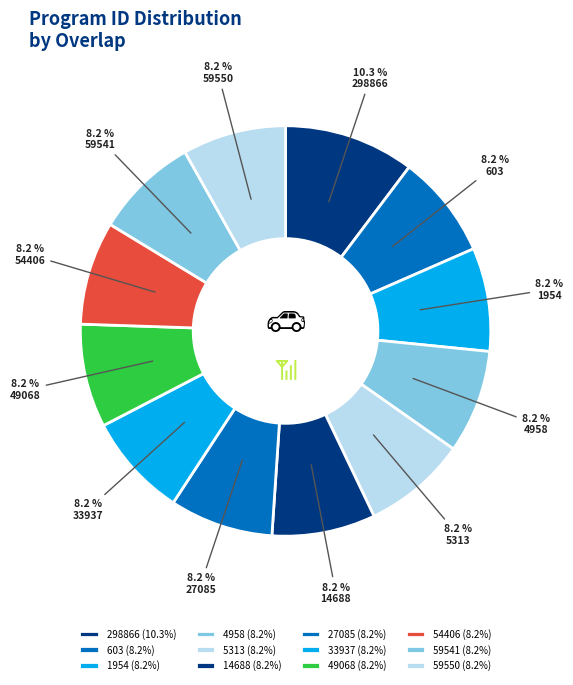

To the nearest percent, what percentage of the pie is 14688?

8%